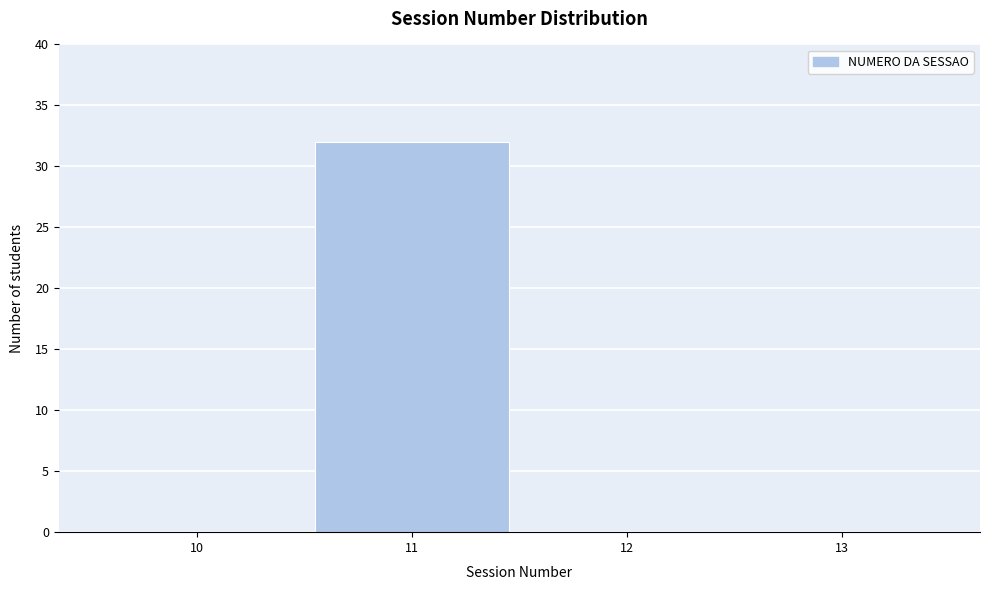

What is the height of the bar covering 10.5 to 11.5 on the x-axis? The values are not printed on the chart, so give them approximately, as read against the axis.

32